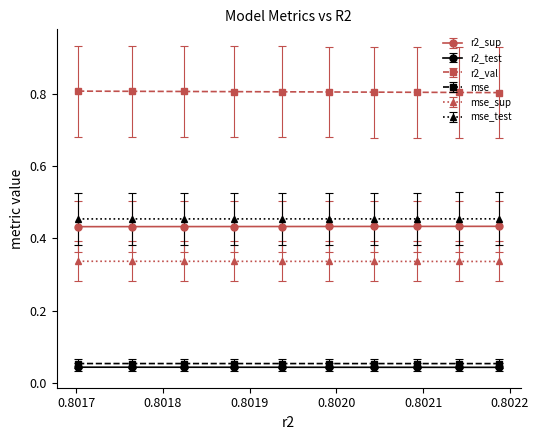

Which series has the largest range (max minus min)?

r2_val